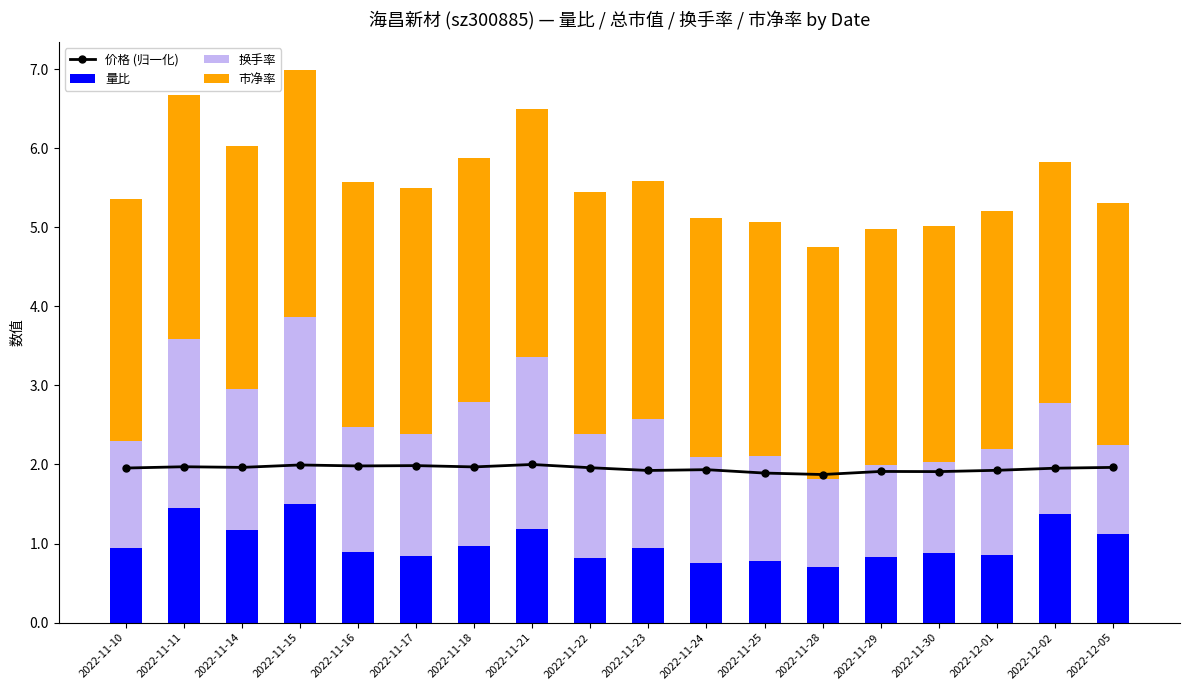

What is the approximate value of 价格 (归一化) at 2022-11-29?

1.9